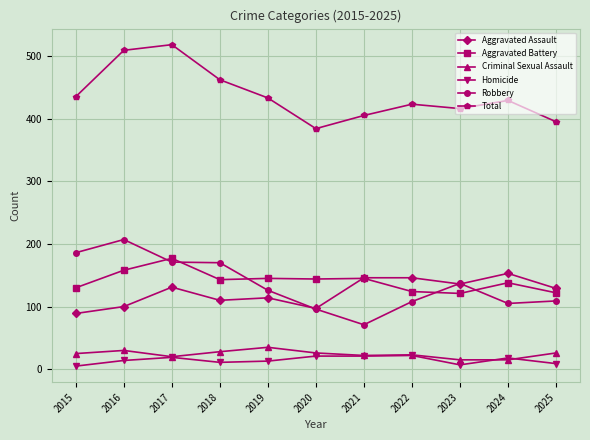

How many interior local valleys does the Total series have?

2